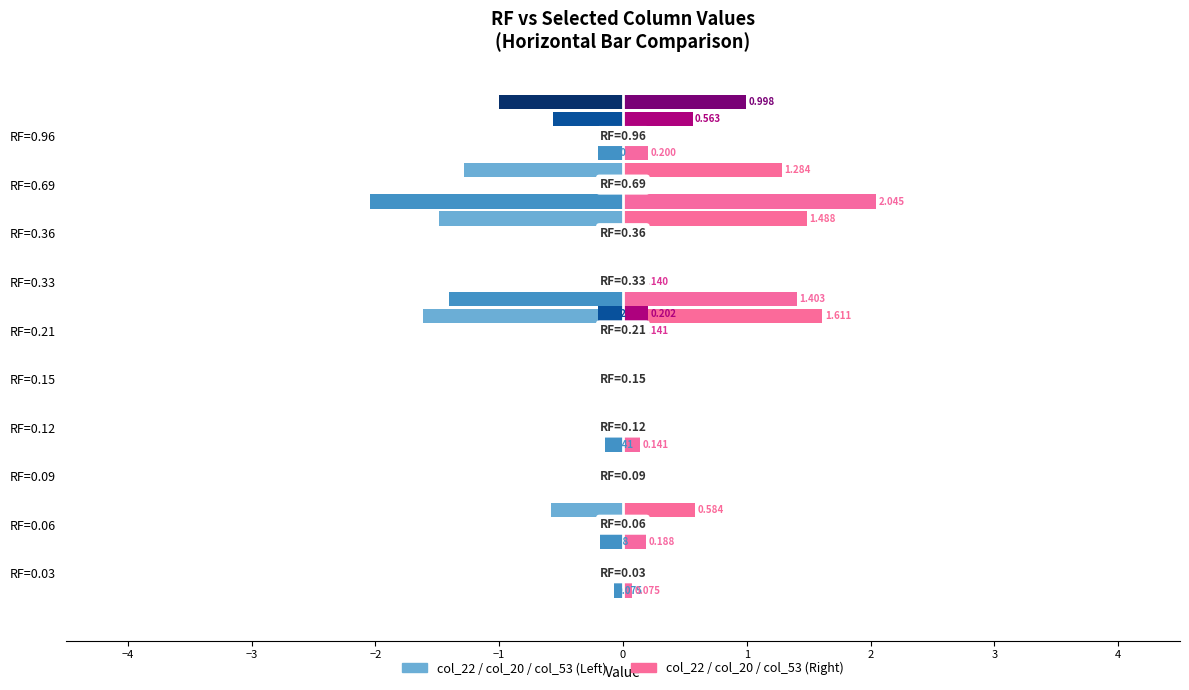

What is the minimum value for col_20?

-2.0